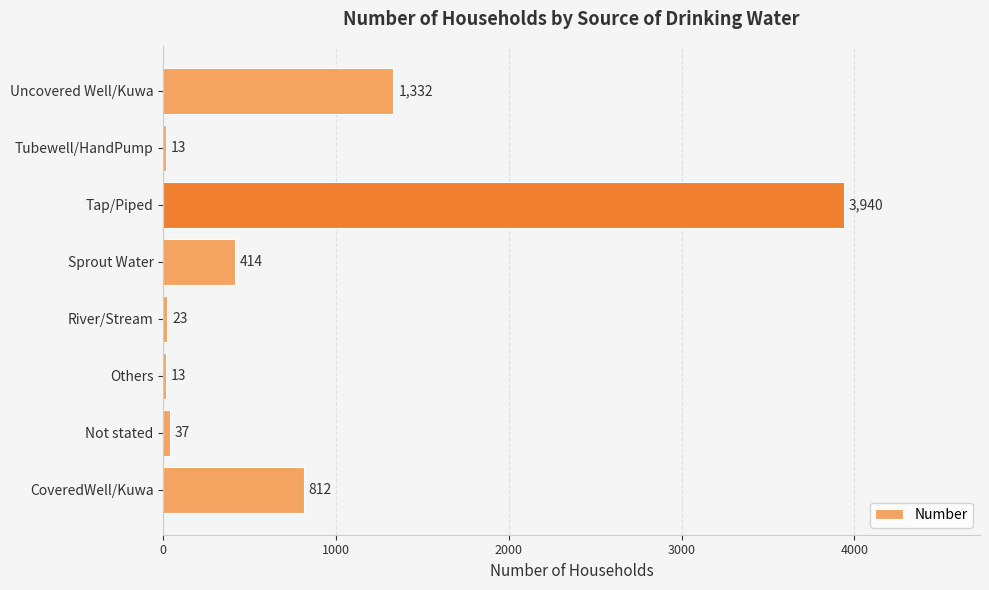

What is the change in value from CoveredWell/Kuwa to Tap/Piped?

+3128